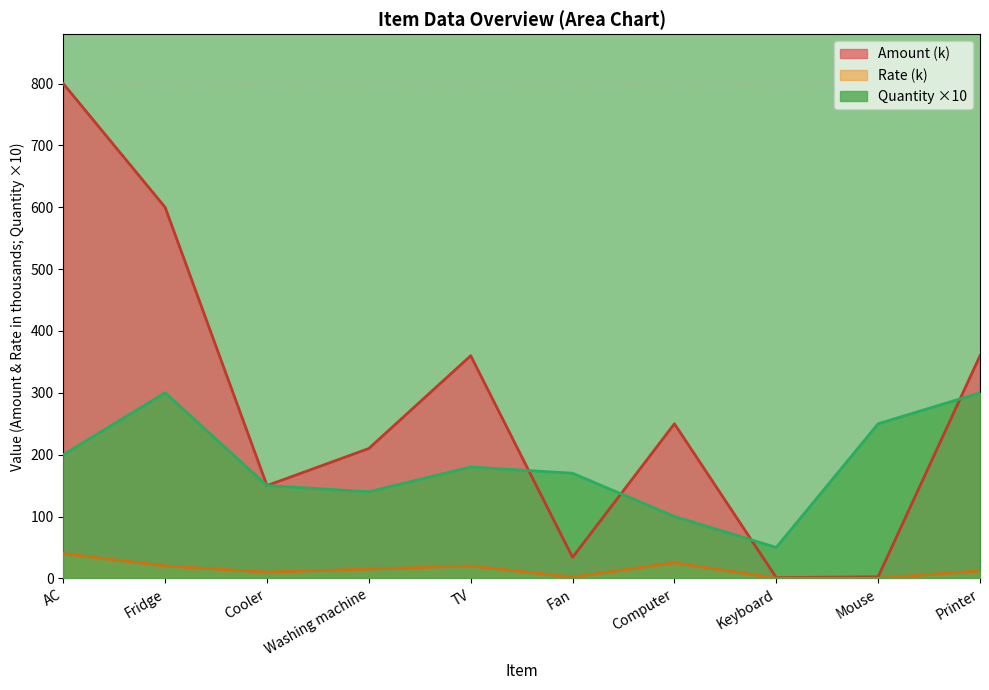

At which category is the sum across all series the highest?

AC